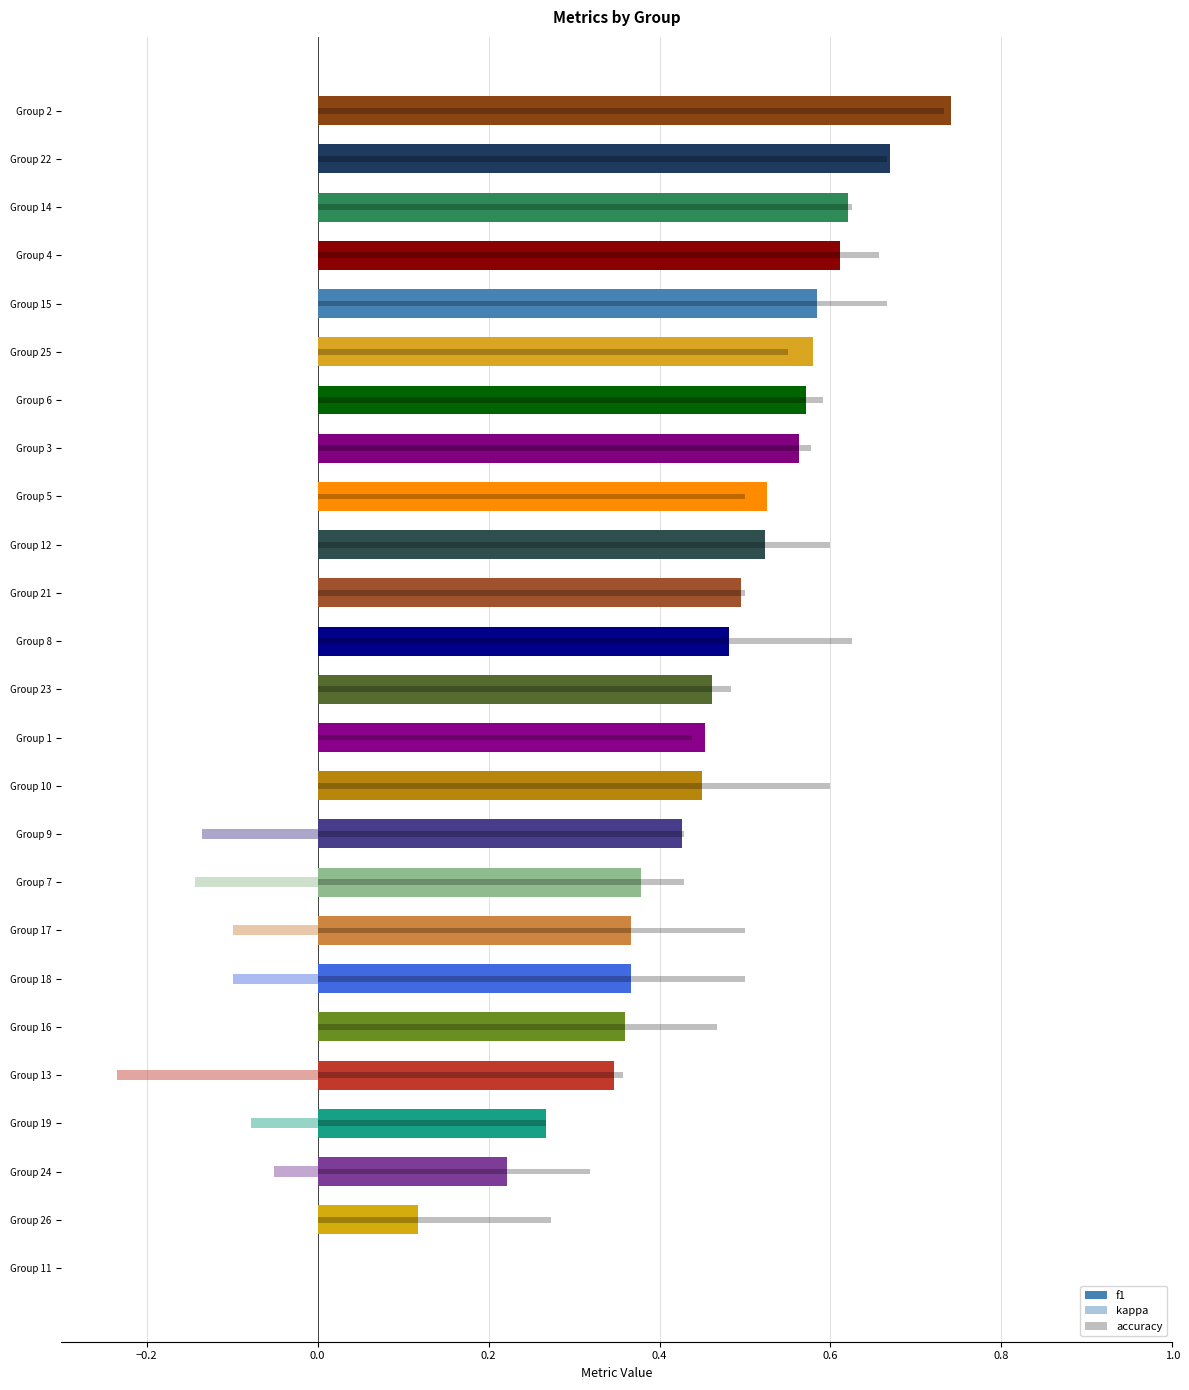

Reading left to right, what are all the values shown in this chart?

f1: 1=0.5	2=0.7	3=0.6	4=0.6	5=0.5	6=0.6	7=0.4	8=0.5	9=0.4	10=0.5	11=0.0	12=0.5	13=0.3	14=0.6	15=0.6	16=0.4	17=0.4	18=0.4	19=0.3	21=0.5	22=0.7	23=0.5	24=0.2	25=0.6	26=0.1
kappa: 1=0.1	2=0.5	3=0.1	4=0.2	5=0.2	6=0.1	7=-0.1	8=0.0	9=-0.1	10=0.0	11=0.0	12=0.2	13=-0.2	14=0.2	15=0.2	16=0.1	17=-0.1	18=-0.1	19=-0.1	21=0.0	22=0.3	23=0.0	24=-0.1	25=0.1	26=0.0
accuracy: 1=0.4	2=0.7	3=0.6	4=0.7	5=0.5	6=0.6	7=0.4	8=0.6	9=0.4	10=0.6	11=0.0	12=0.6	13=0.4	14=0.6	15=0.7	16=0.5	17=0.5	18=0.5	19=0.3	21=0.5	22=0.7	23=0.5	24=0.3	25=0.6	26=0.3